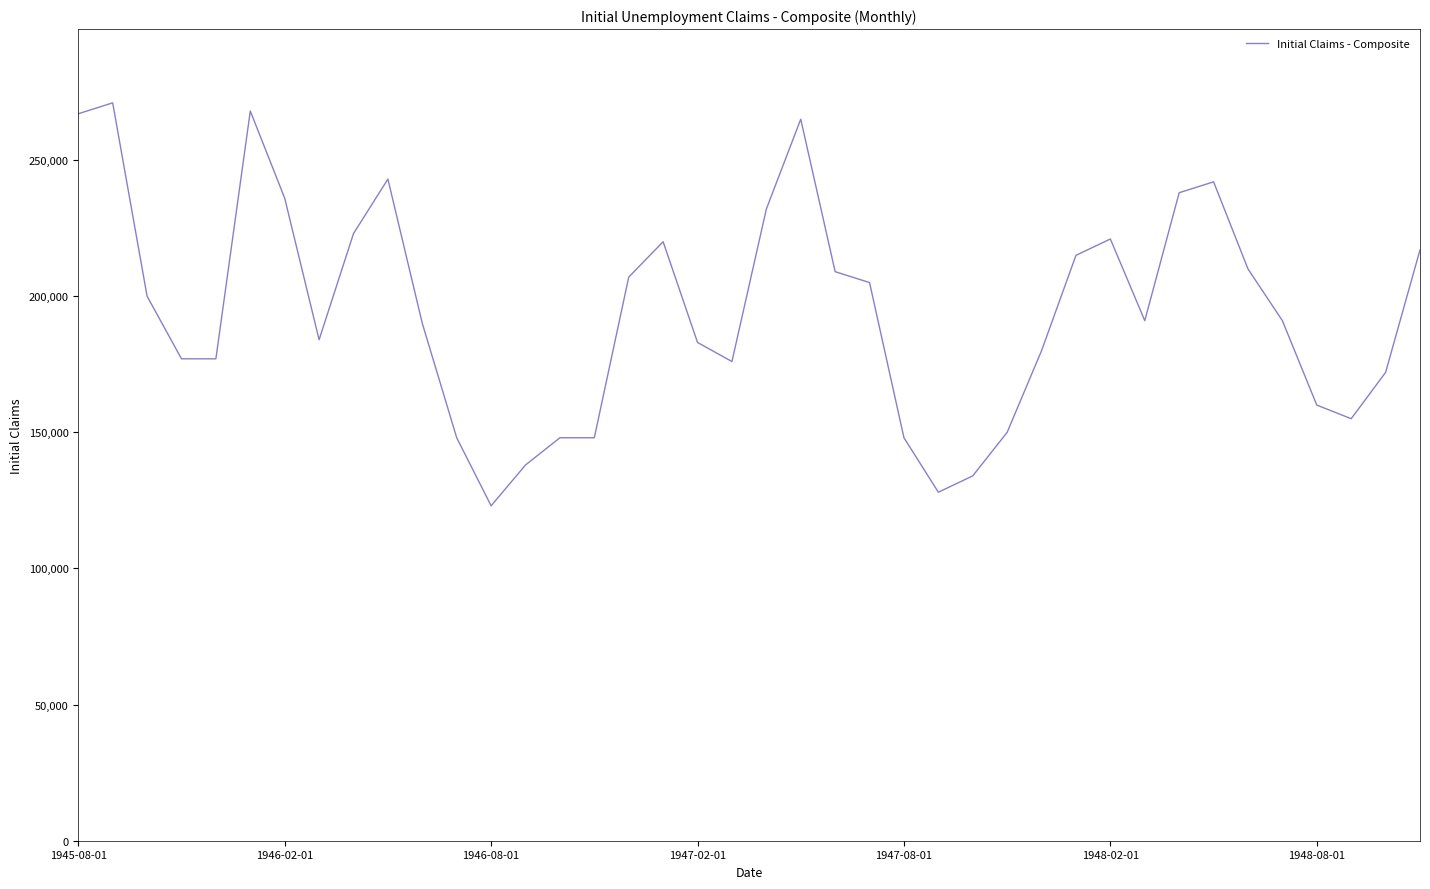

What is the difference between the maximum and minimum values?

148000